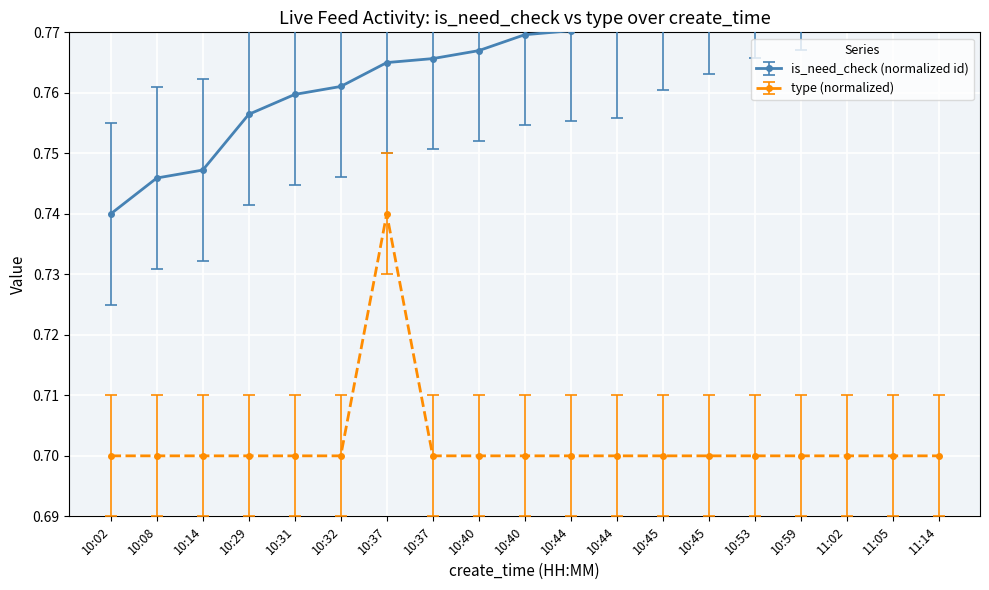

The chart shows a value of 0.7 at 10:02. True or false?

True